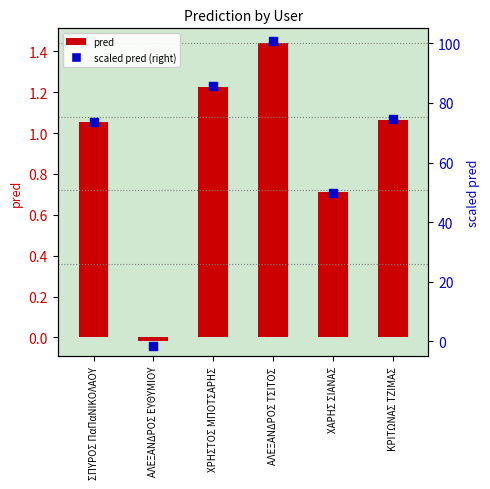

Which series contains the lowest Y value?

scaled pred (right)